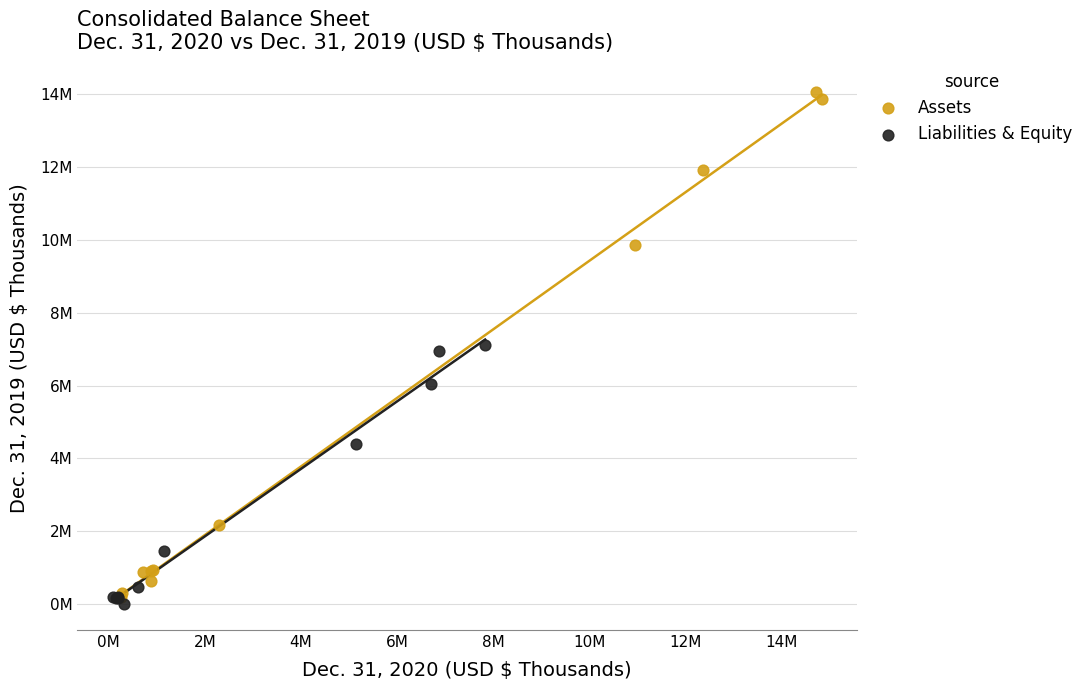

What are all the series names shown in the legend?

Assets, Liabilities & Equity